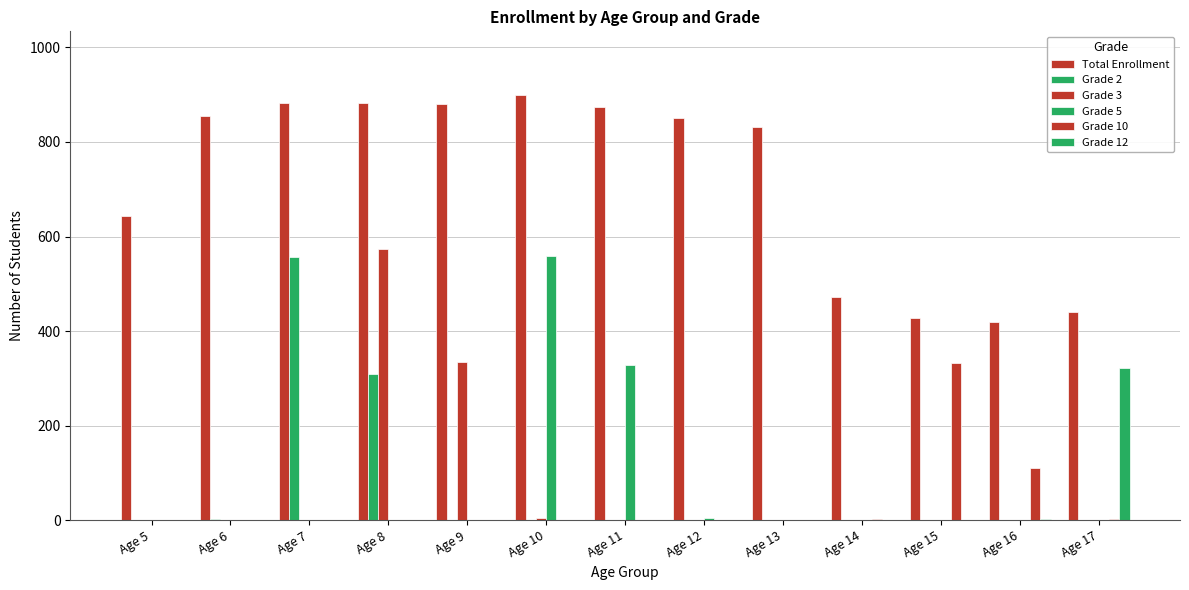

List the series in order of their peak value, highest first.

Total Enrollment, Grade 3, Grade 5, Grade 2, Grade 10, Grade 12